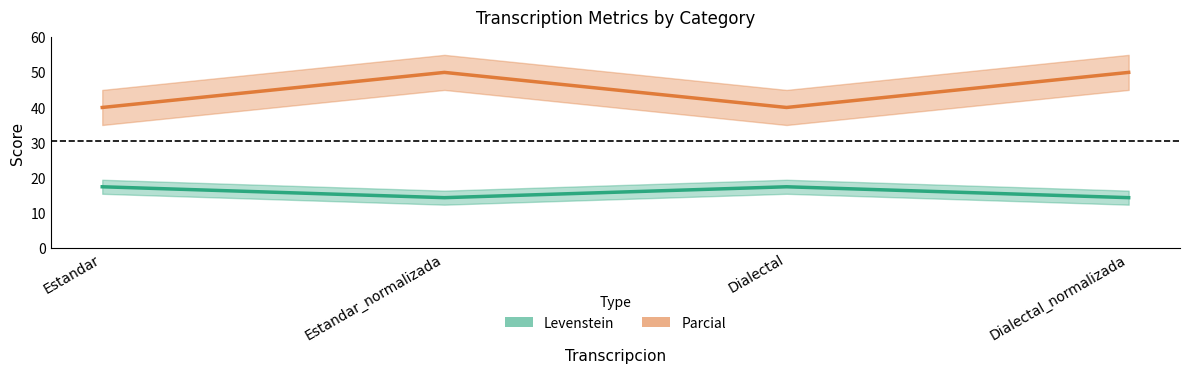

Between Estandar and Dialectal_normalizada, which series saw the biggest shift?

Parcial